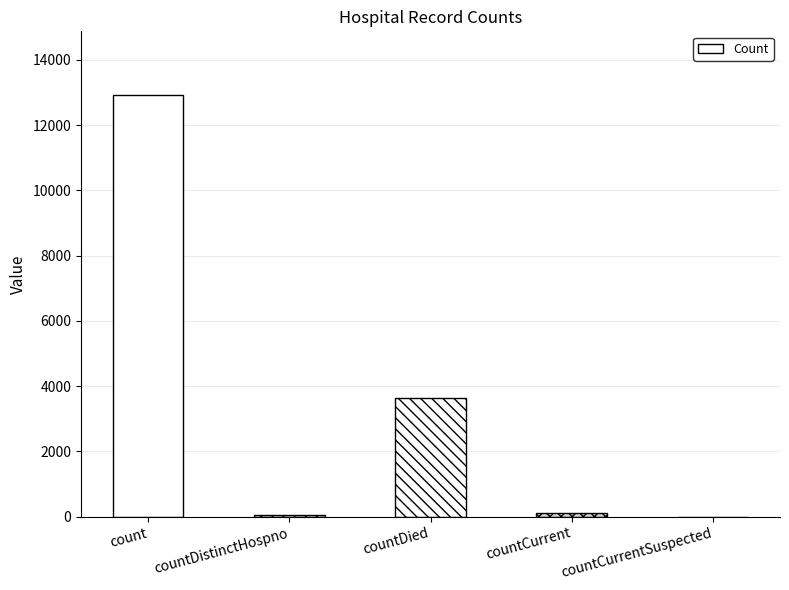

Is it true that the value at countDied is 5090?

False